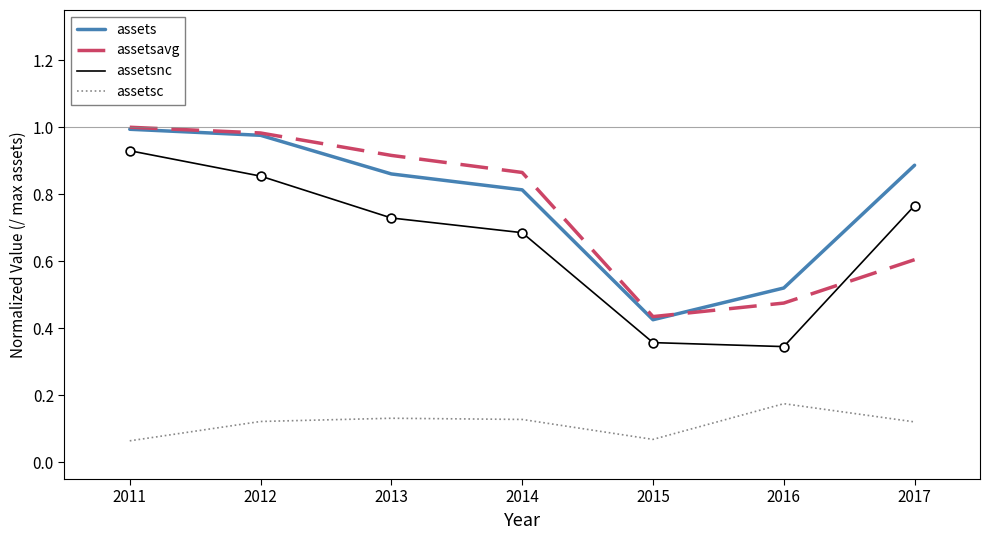

True or false: assetsnc has a value of 0.2 at 2011.

False